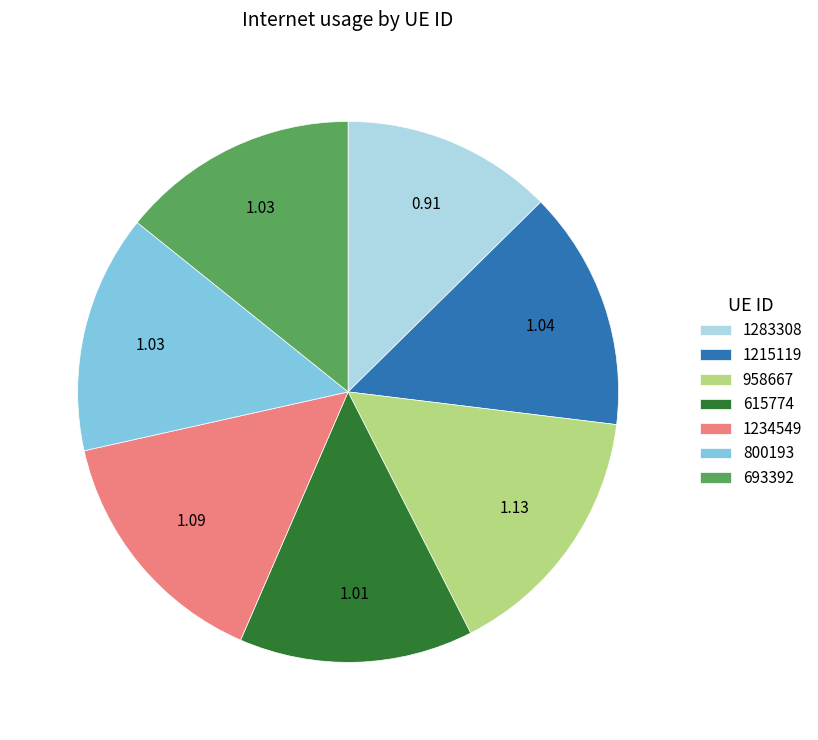

Does 693392 account for over 50% of the chart?

No